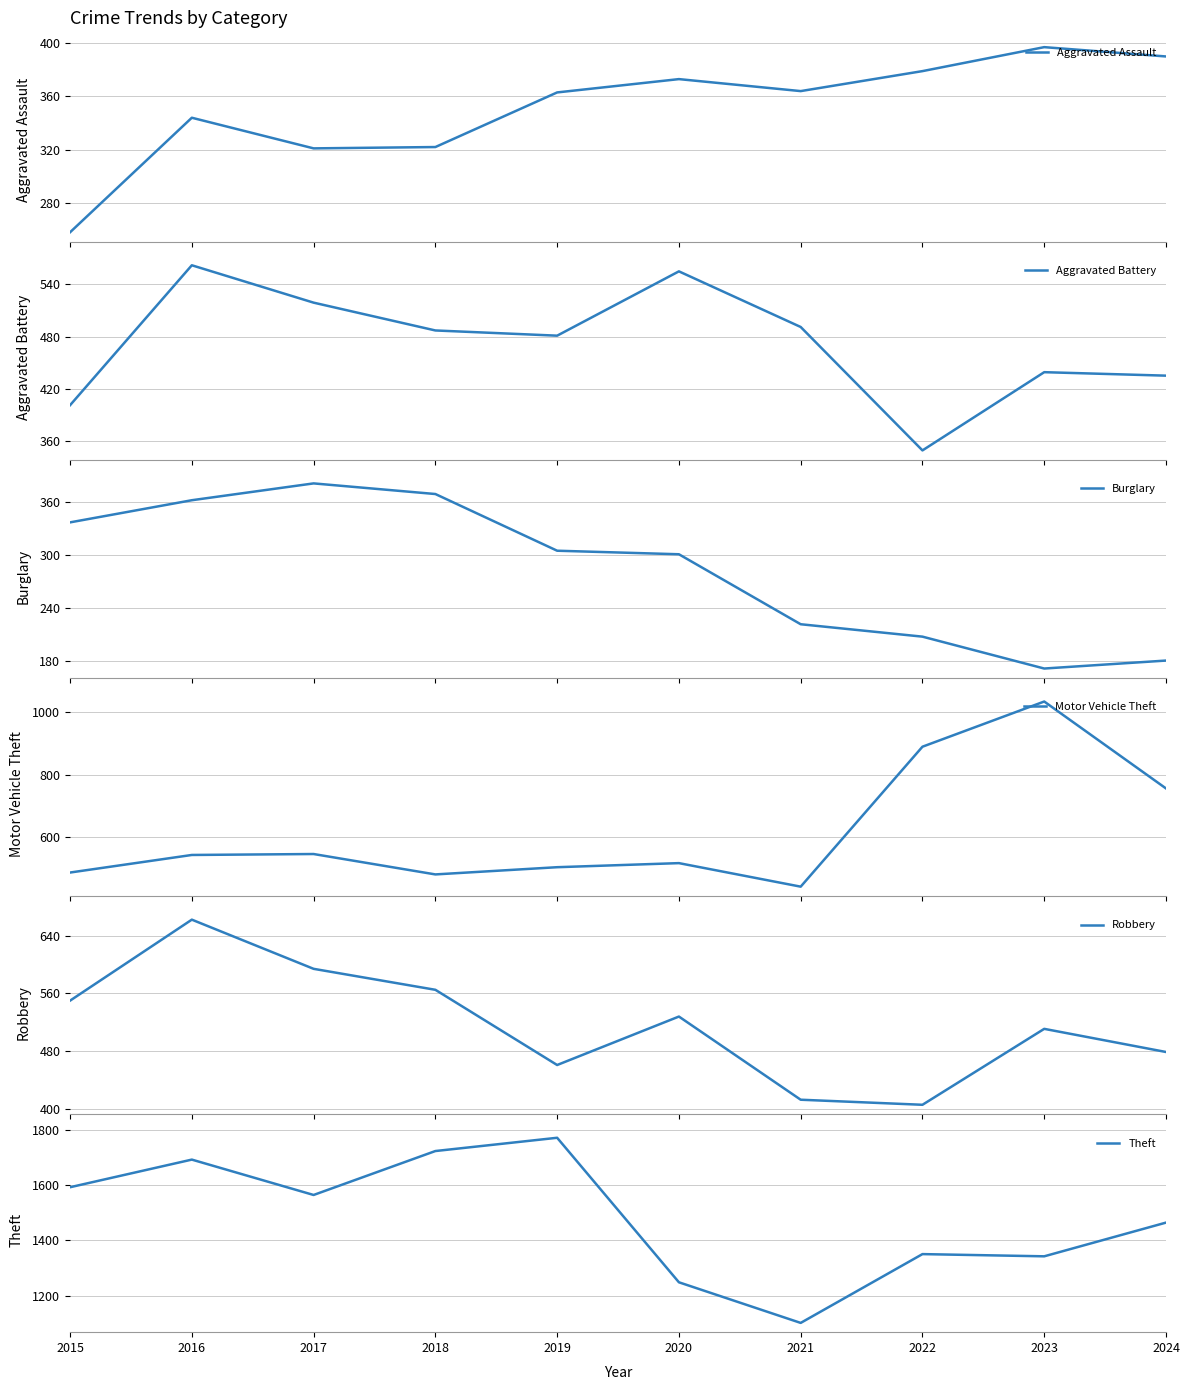

Where is the first local minimum for Robbery?

2019